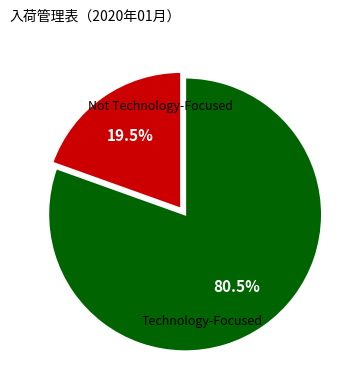

Does any single category account for the majority?

Yes